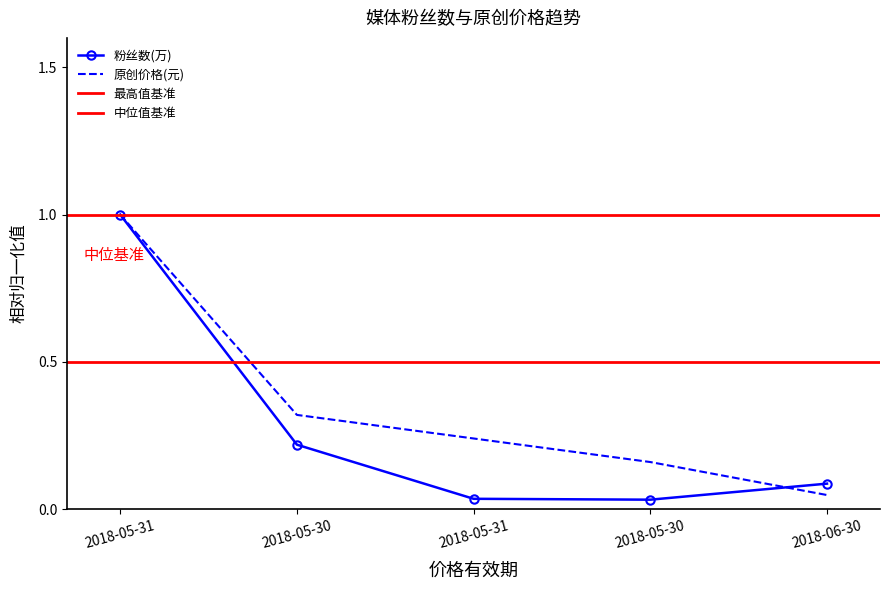

What is the difference between the 粉丝数(万) values at 2018-05-31 and 2018-05-30?

1.0